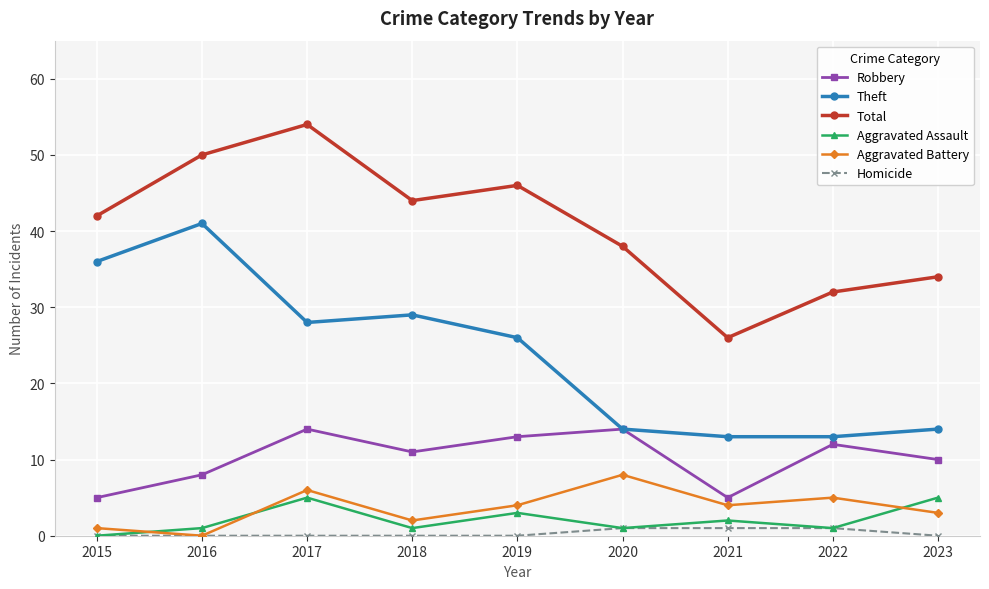

At how many categories does at least one series exceed 36?

6